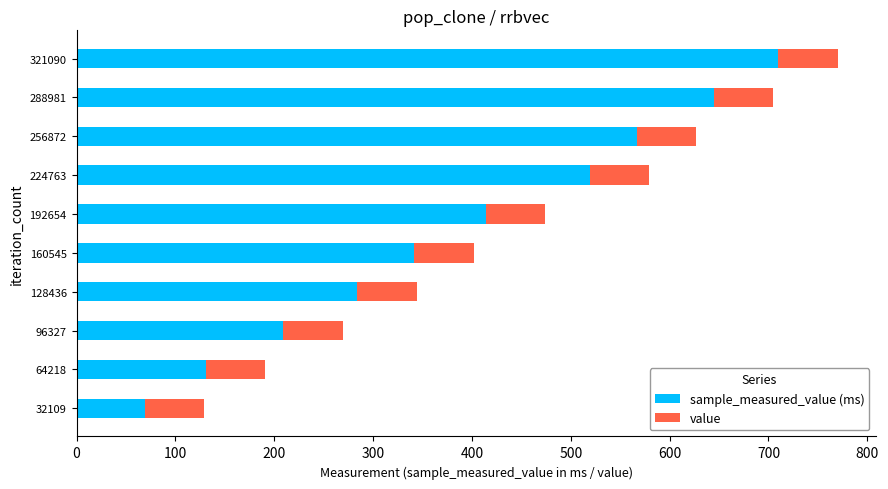

What is the total value across all series at 160545?

401.7